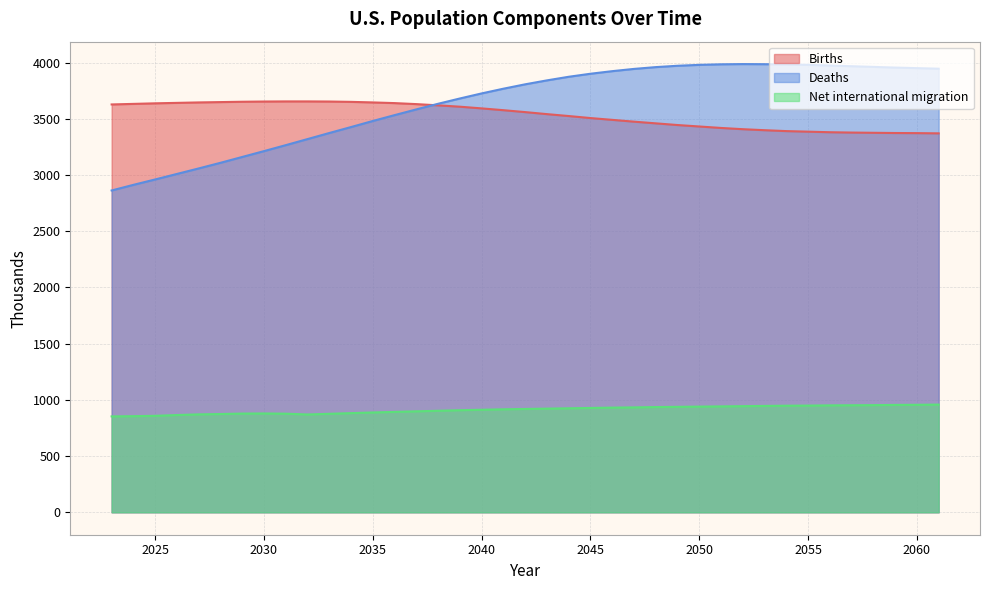

Reading left to right, what are all the values shown in this chart?

Births: 2023=3627	2024=3632	2025=3637	2026=3641	2027=3645	2028=3648	2029=3651	2030=3653	2031=3654	2032=3654	2033=3653	2034=3650	2035=3645	2036=3639	2037=3630	2038=3619	2039=3607	2040=3592	2041=3576	2042=3559	2043=3541	2044=3524	2045=3506	2046=3490	2047=3474	2048=3459	2049=3444	2050=3431	2051=3418	2052=3407	2053=3398	2054=3390	2055=3385	2056=3380	2057=3377	2058=3375	2059=3373	2060=3372	2061=3370
Deaths: 2023=2862	2024=2912	2025=2960	2026=3009	2027=3058	2028=3108	2029=3160	2030=3212	2031=3265	2032=3319	2033=3373	2034=3426	2035=3480	2036=3532	2037=3583	2038=3633	2039=3680	2040=3725	2041=3767	2042=3806	2043=3841	2044=3873	2045=3900	2046=3923	2047=3943	2048=3959	2049=3971	2050=3979	2051=3984	2052=3986	2053=3985	2054=3983	2055=3979	2056=3973	2057=3967	2058=3961	2059=3955	2060=3950	2061=3945
Net international migration: 2023=853	2024=855	2025=858	2026=865	2027=871	2028=874	2029=878	2030=879	2031=877	2032=870	2033=876	2034=882	2035=888	2036=893	2037=898	2038=903	2039=908	2040=912	2041=916	2042=919	2043=922	2044=925	2045=928	2046=931	2047=933	2048=936	2049=938	2050=940	2051=942	2052=944	2053=946	2054=948	2055=949	2056=951	2057=952	2058=953	2059=955	2060=956	2061=958